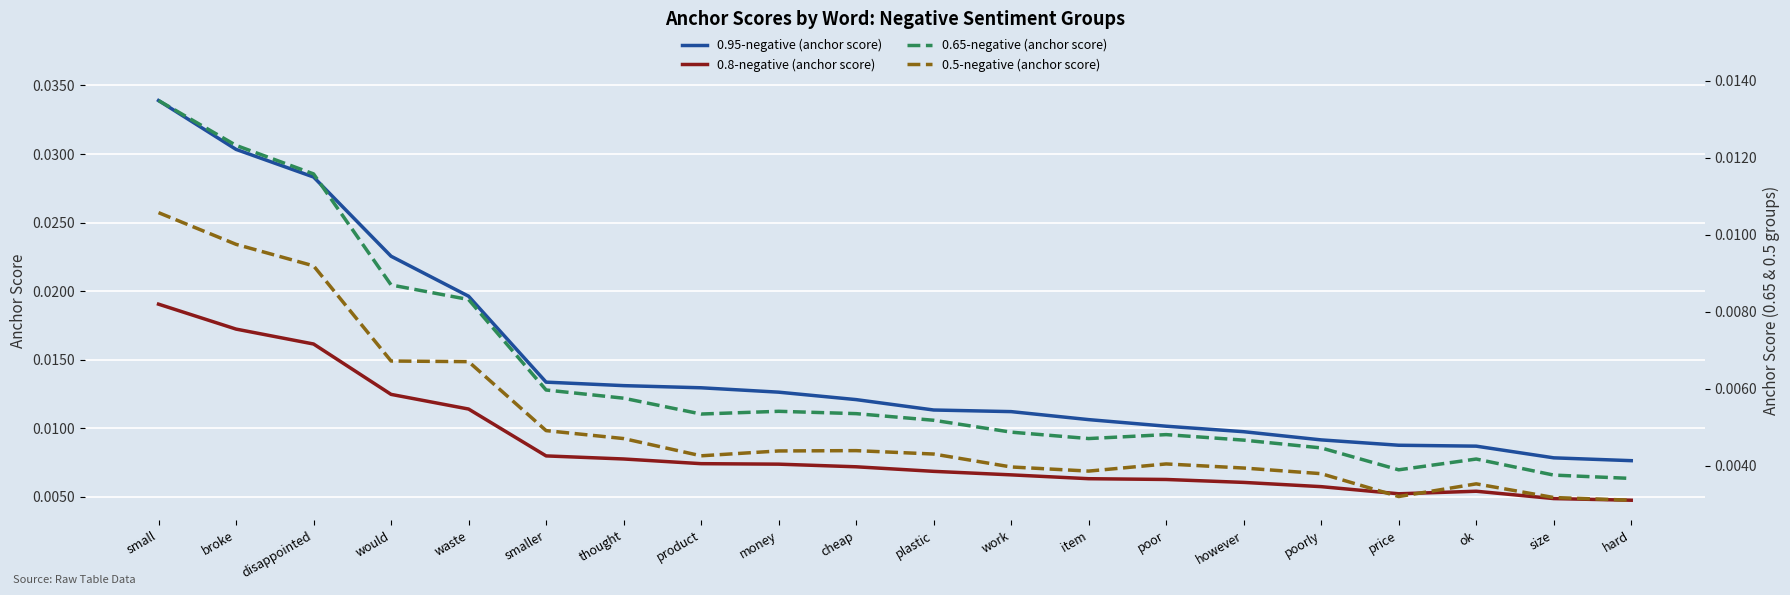

What is the label of the 7th point from the right?

poor